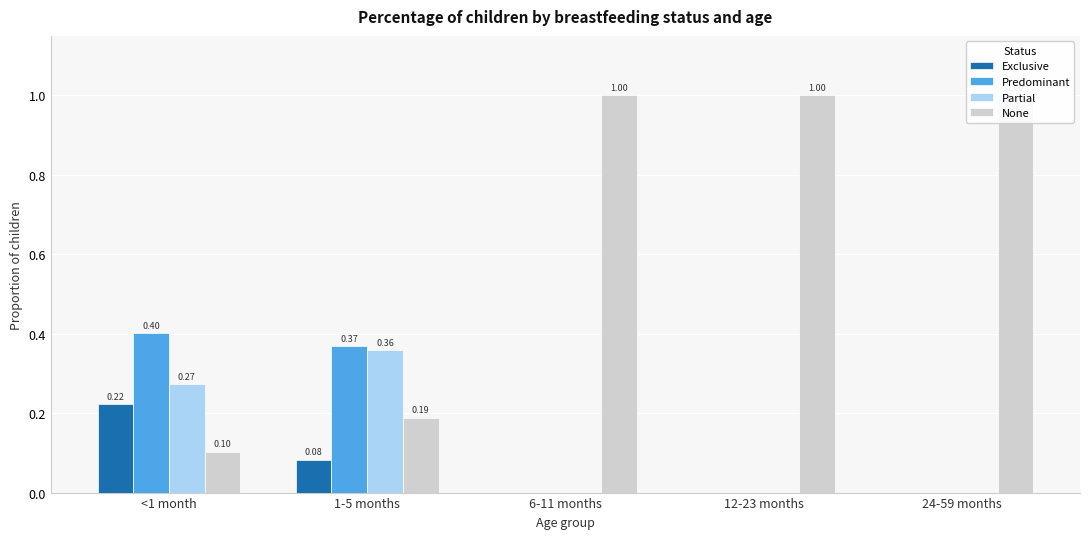

At which category is the sum across all series the highest?

<1 month